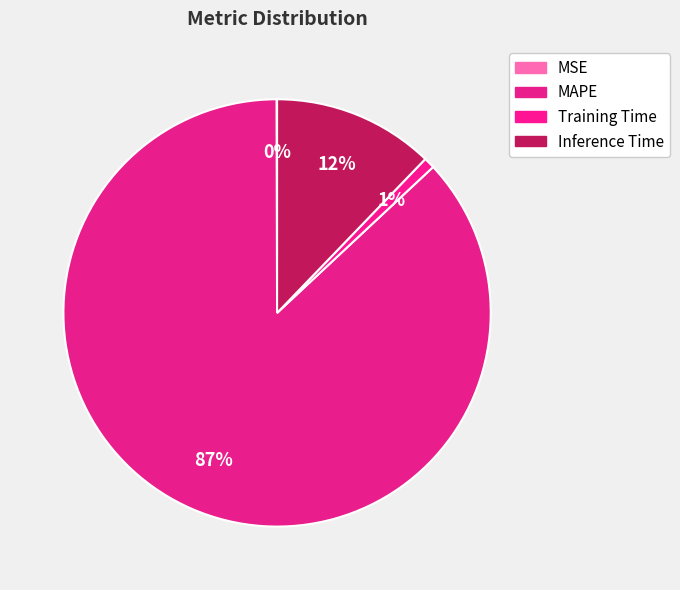

Which slice represents more than half of the pie?

MAPE